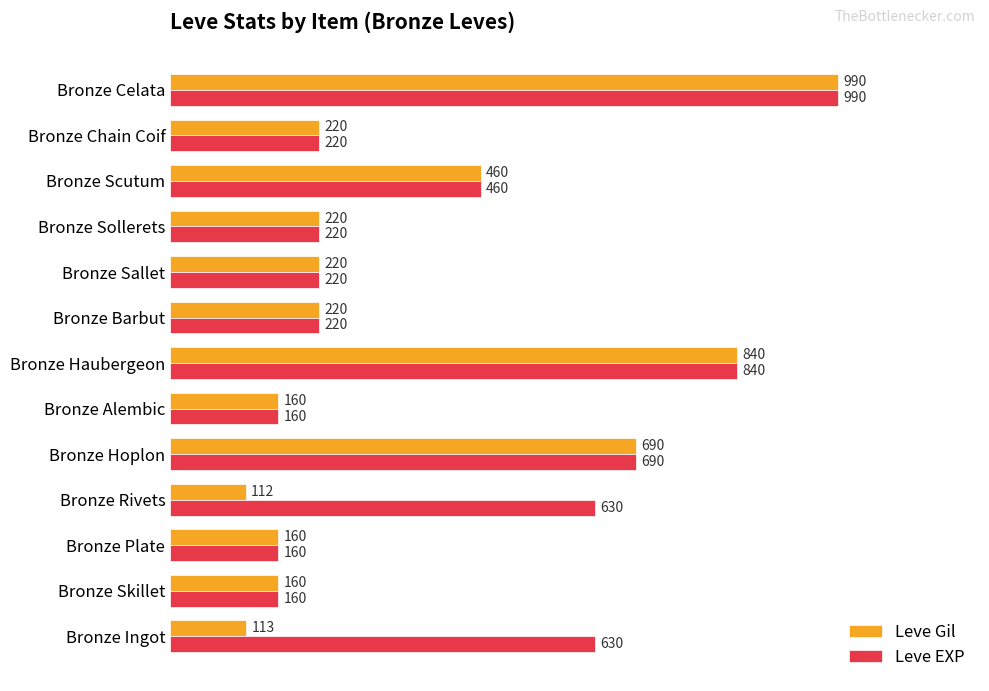

How many data points in Leve EXP are less than 220?

3